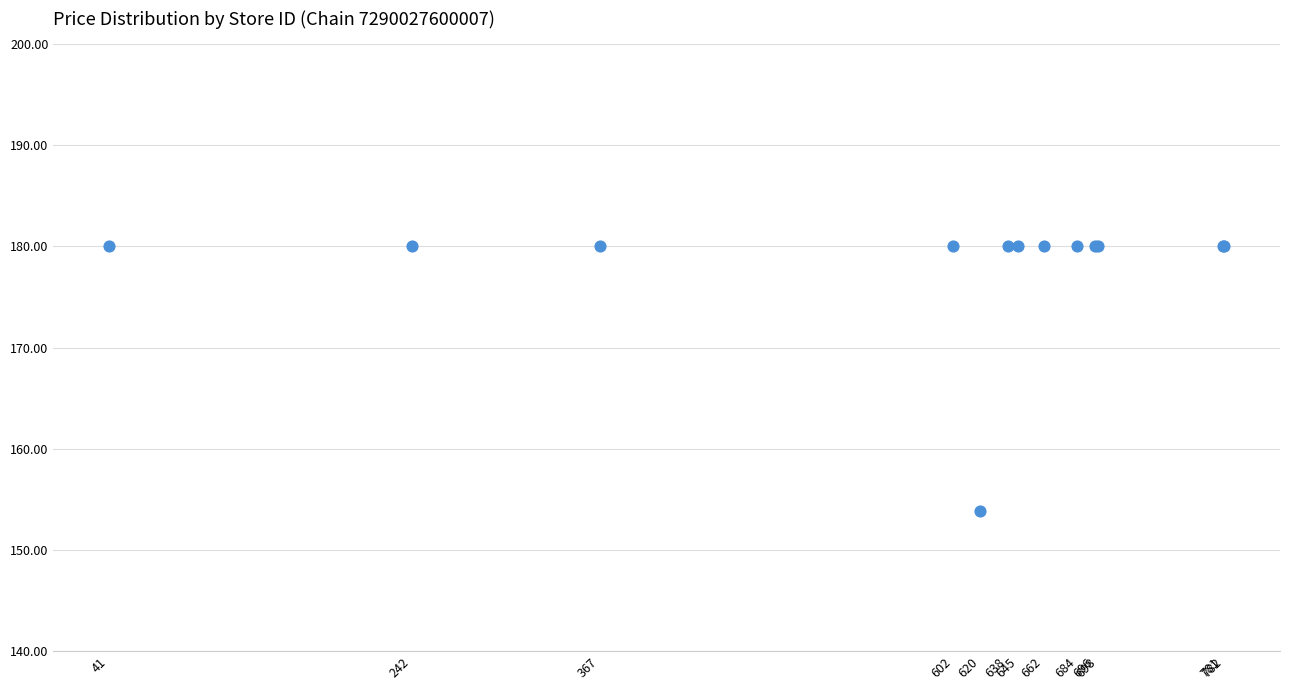

What Y value in the scatter plot is closest to 166?

153.8